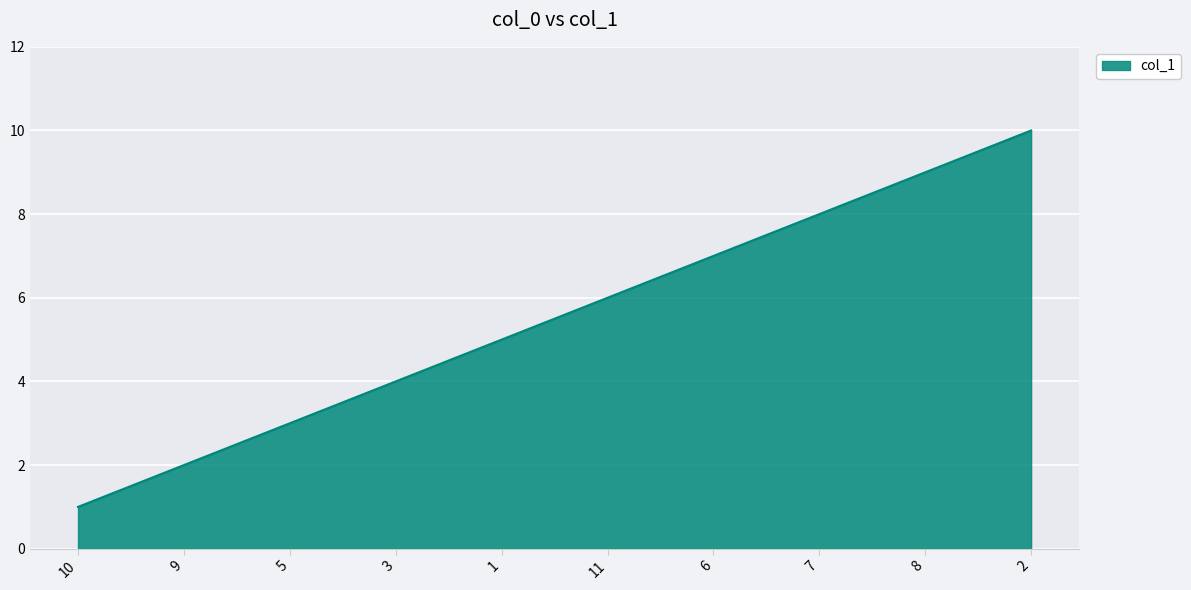

How many values are between 3 and 8?

6